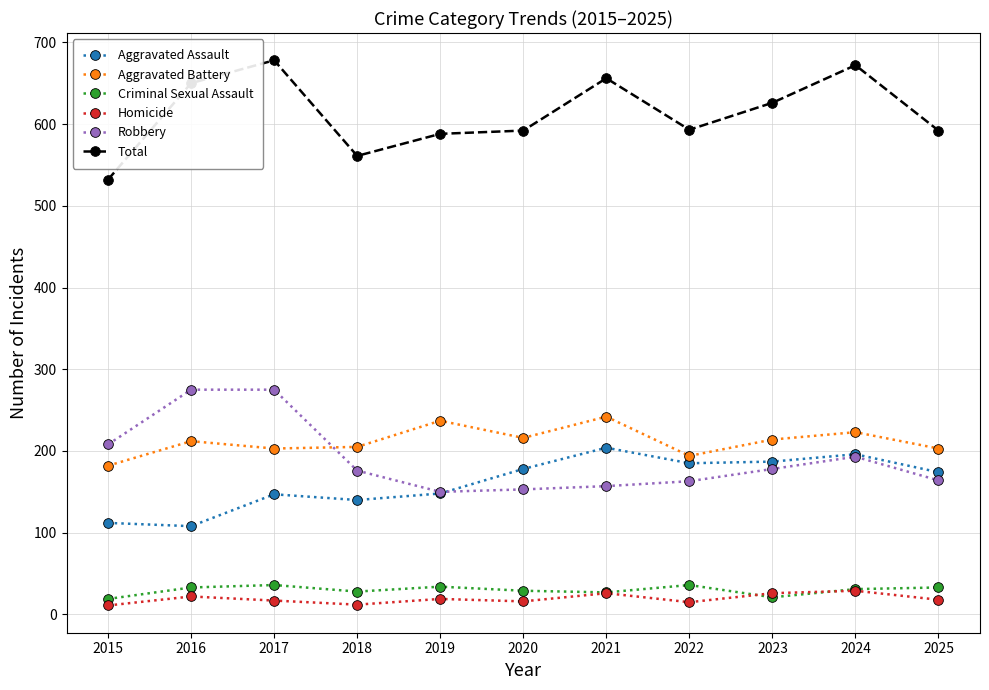

What is the value of the Robbery point at the 7th from the left?

157